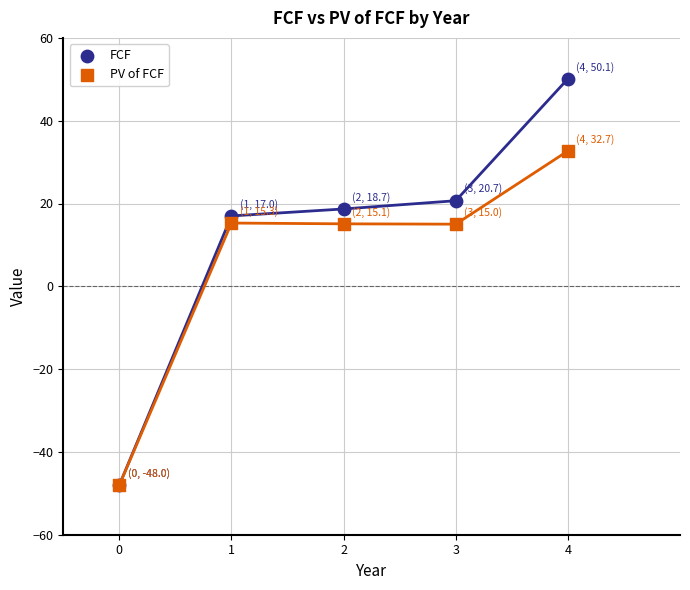

What are all the series names shown in the legend?

FCF, PV of FCF